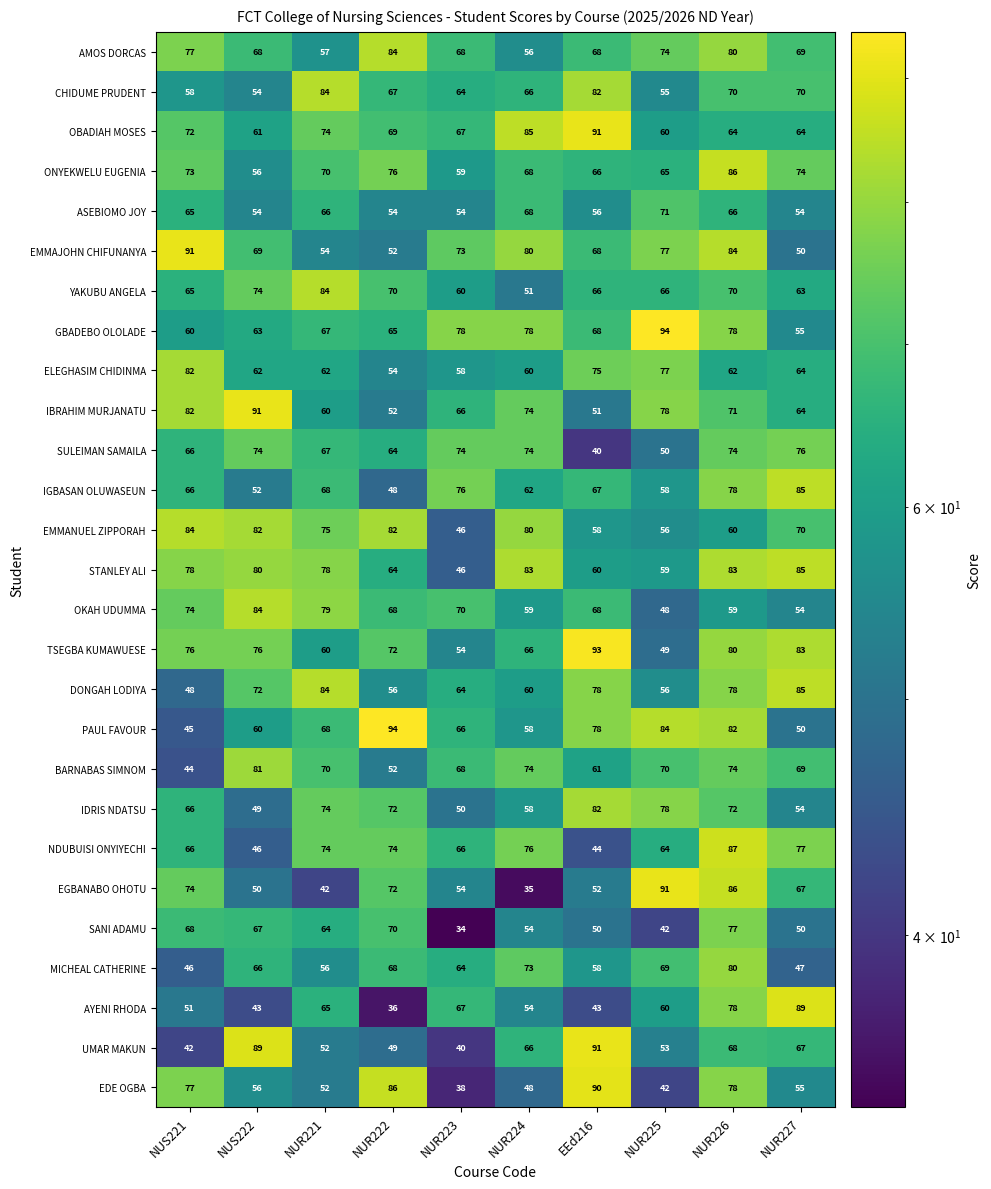

What is the difference between the highest and lowest values at NUS221?

49